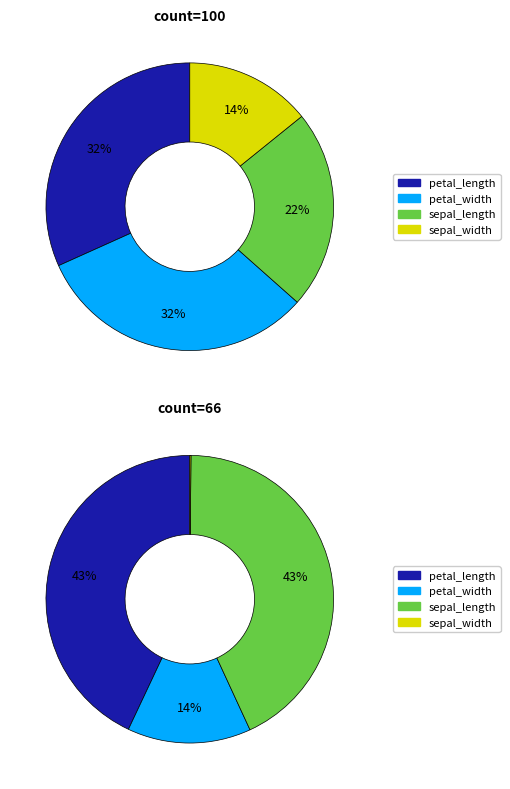

Do sepal_length and petal_length together represent more than half of the pie?

Yes